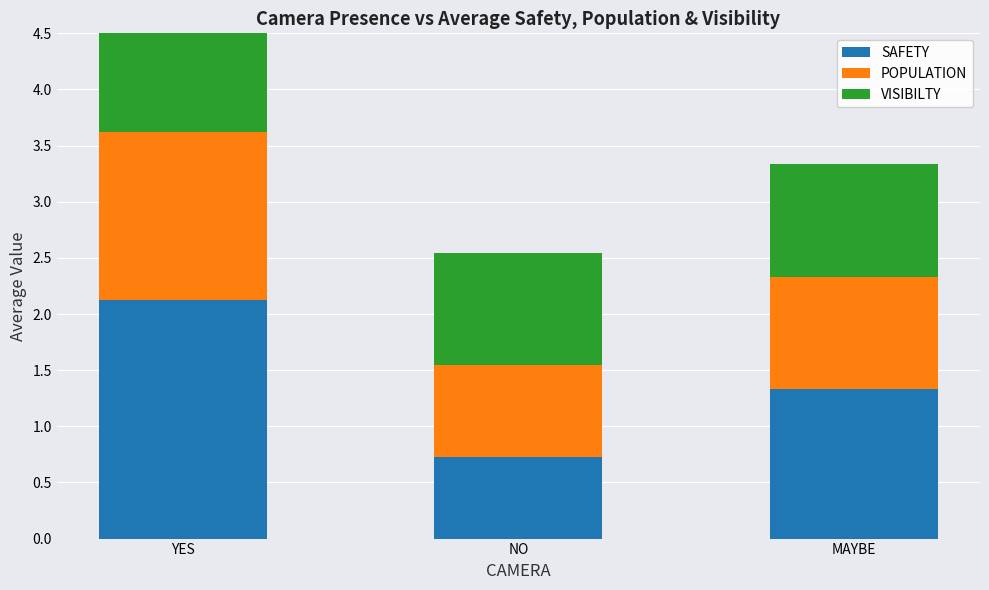

What is the value of the SAFETY bar at the 2nd from the left?

0.7